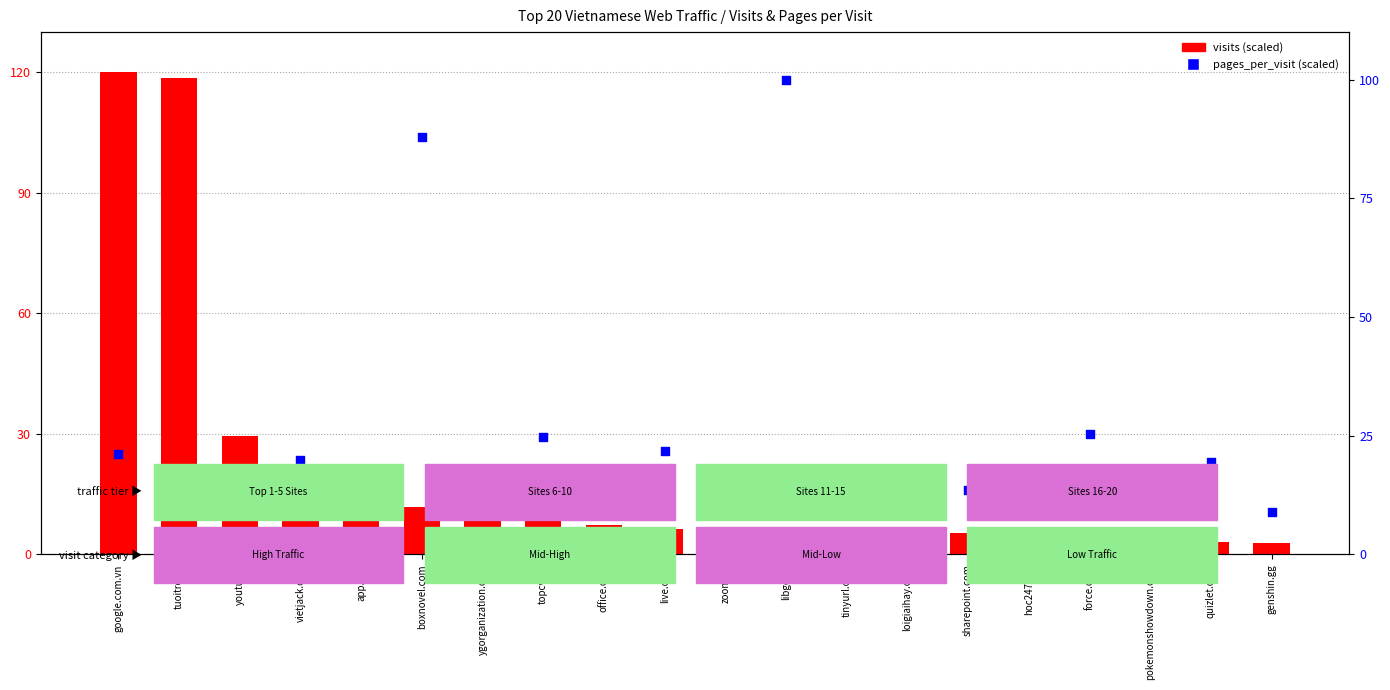

Which series reaches the maximum Y coordinate?

visits (scaled)